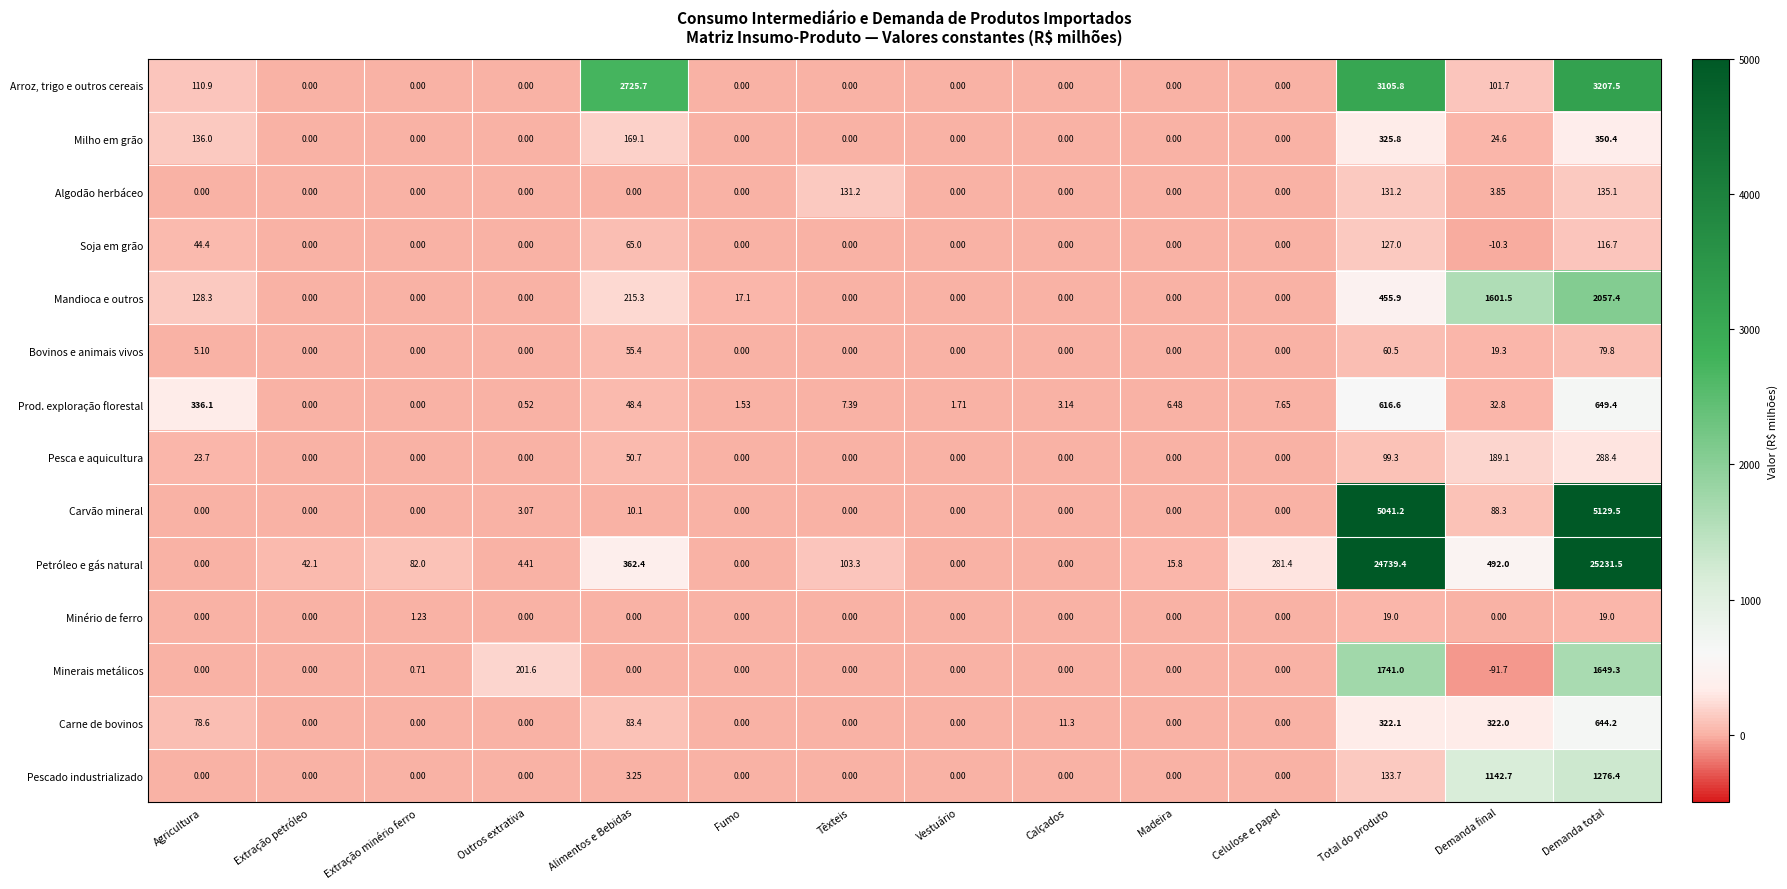

At which label is Carne de bovinos closest to 322?

Demanda final